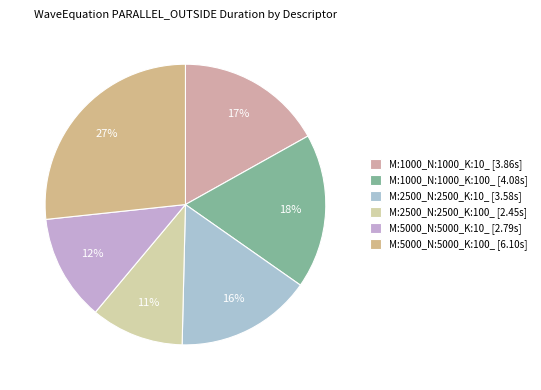

The M:2500_N:2500_K:100_ slice represents 11% of the pie. True or false?

True